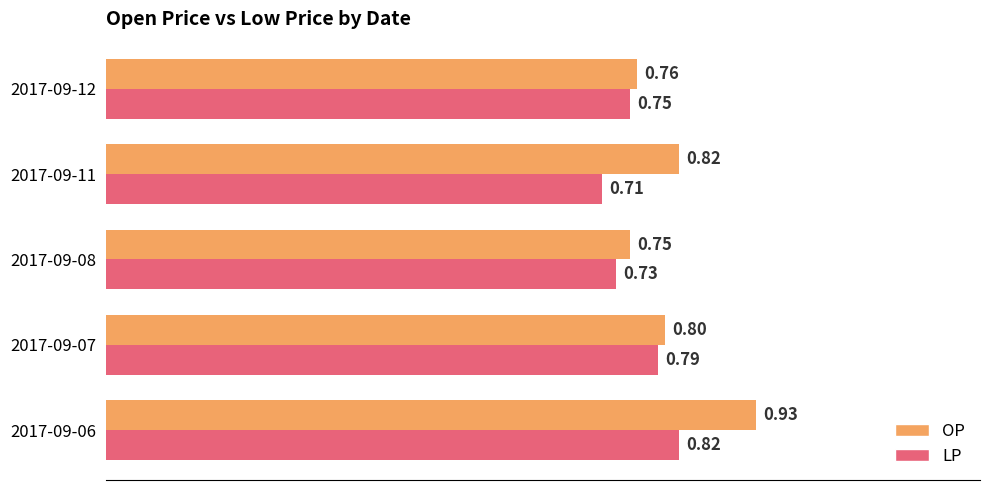

At how many categories does at least one series exceed 0?

5